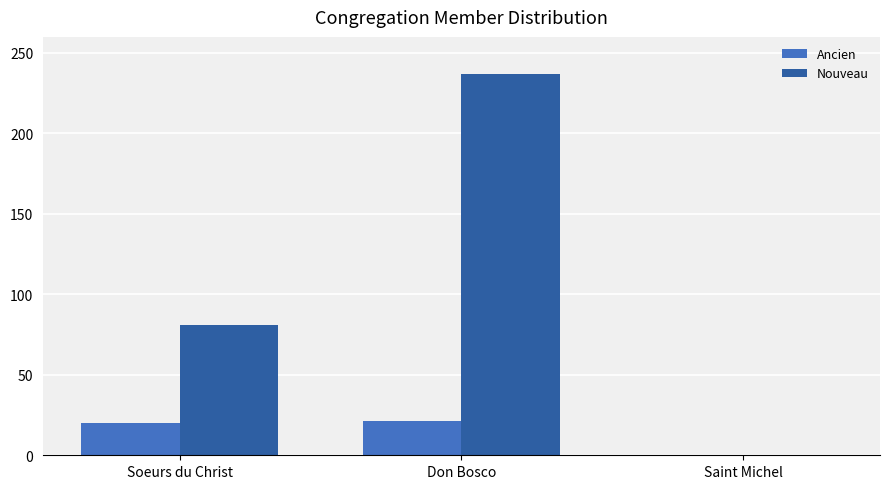

What are all the series names shown in the legend?

Ancien, Nouveau